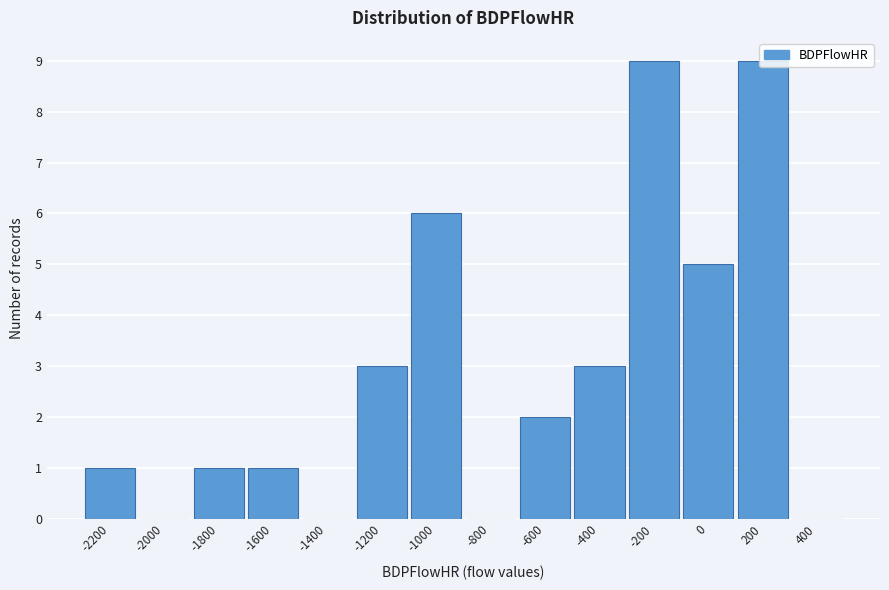

The chart shows a value of 9 at -200. True or false?

True